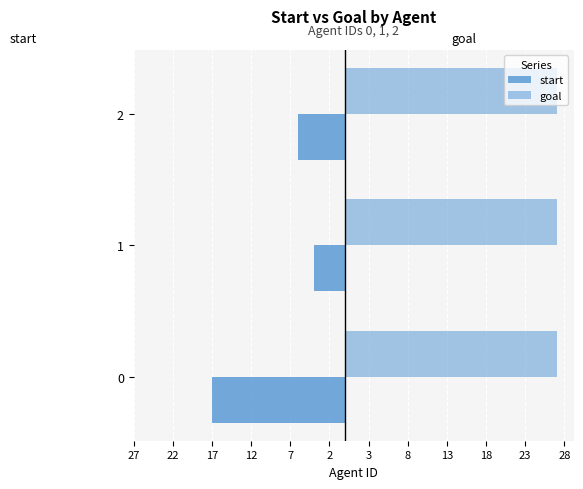

What is the value of the start bar at the 2nd from the left?

-4.0